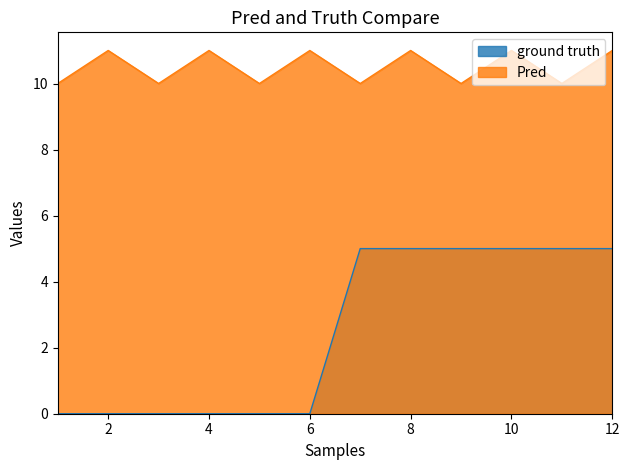

Count the number of data series in this chart.

2